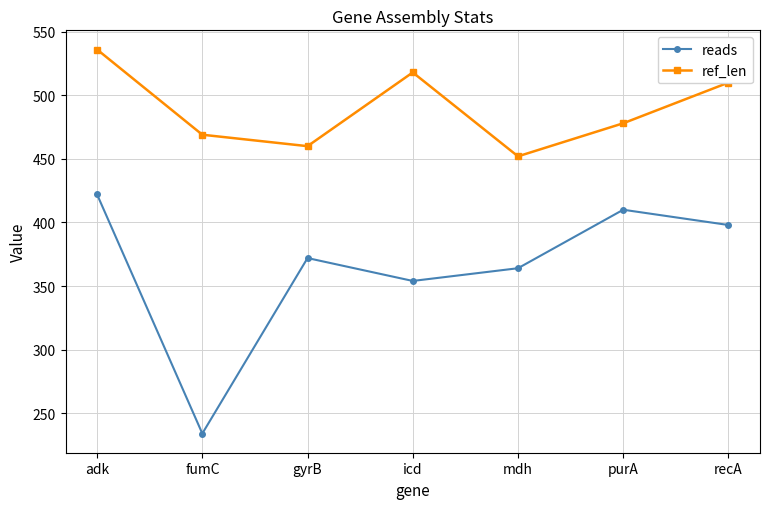

Is it true that reads equals 179 at icd?

False